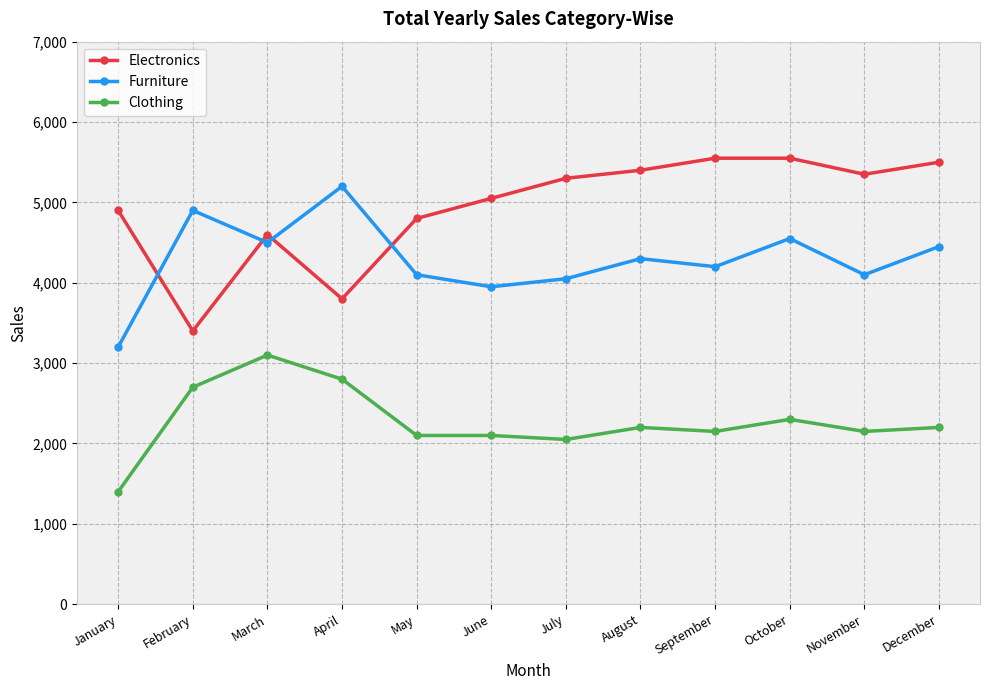

The value of Clothing at May is 3559. True or false?

False